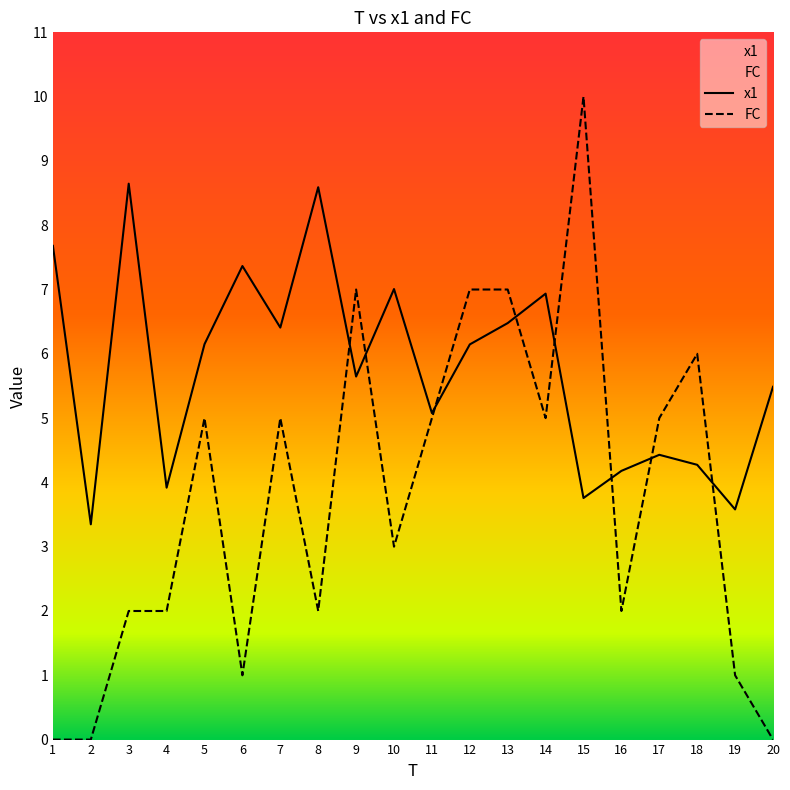

Between 20 and 5, which is larger?

5